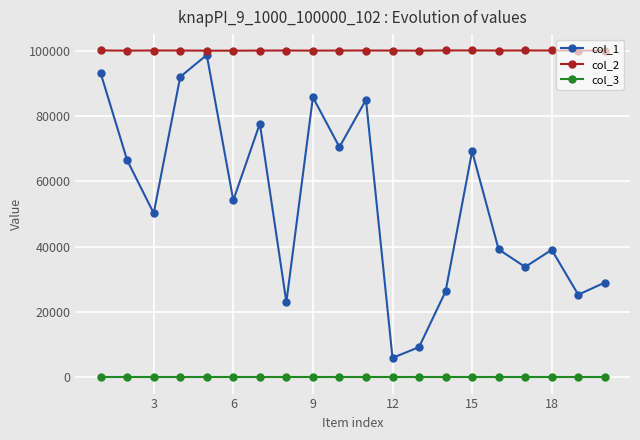

True or false: col_1 and col_3 cross at least once.

False